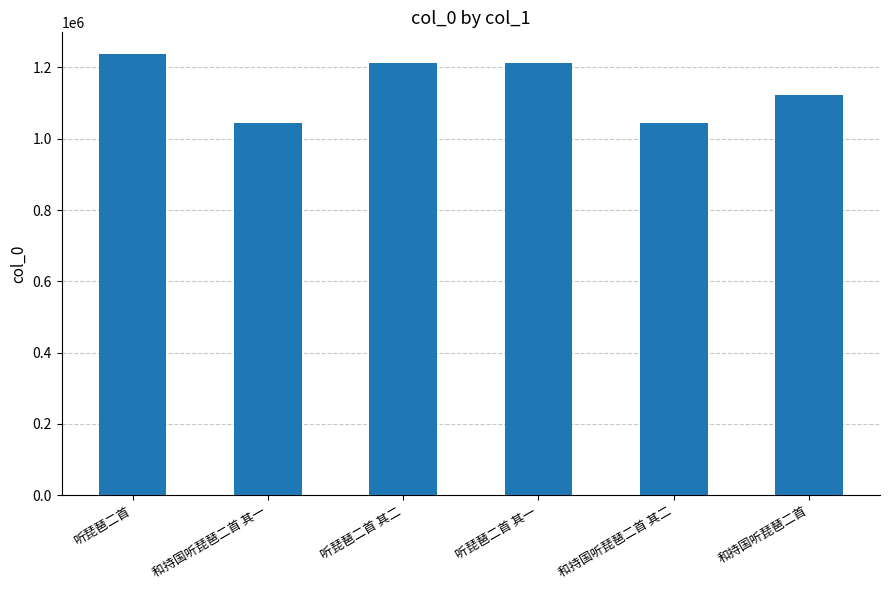

What is the smallest value displayed?

1044507